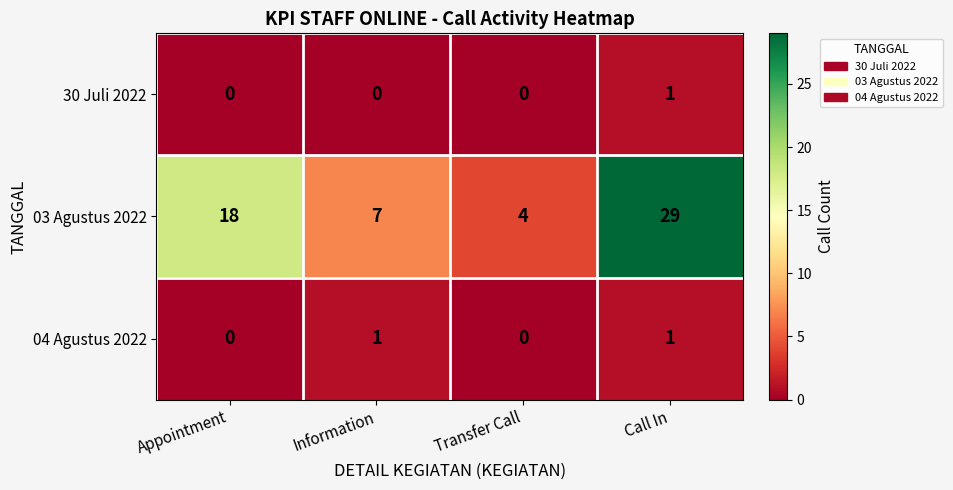

Where is 03 Agustus 2022 nearest to the value 16?

Appointment